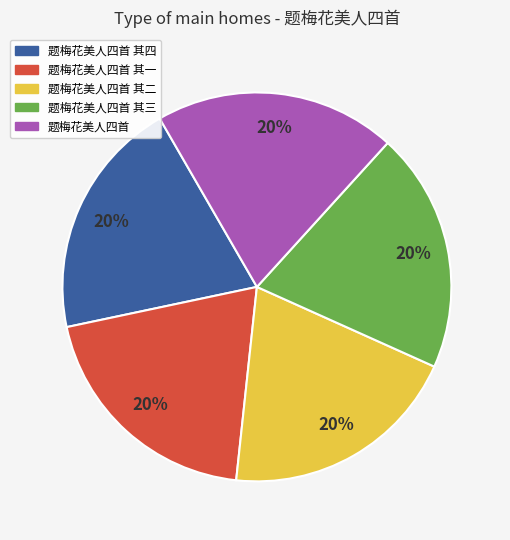

How many segments does this pie chart have?

5